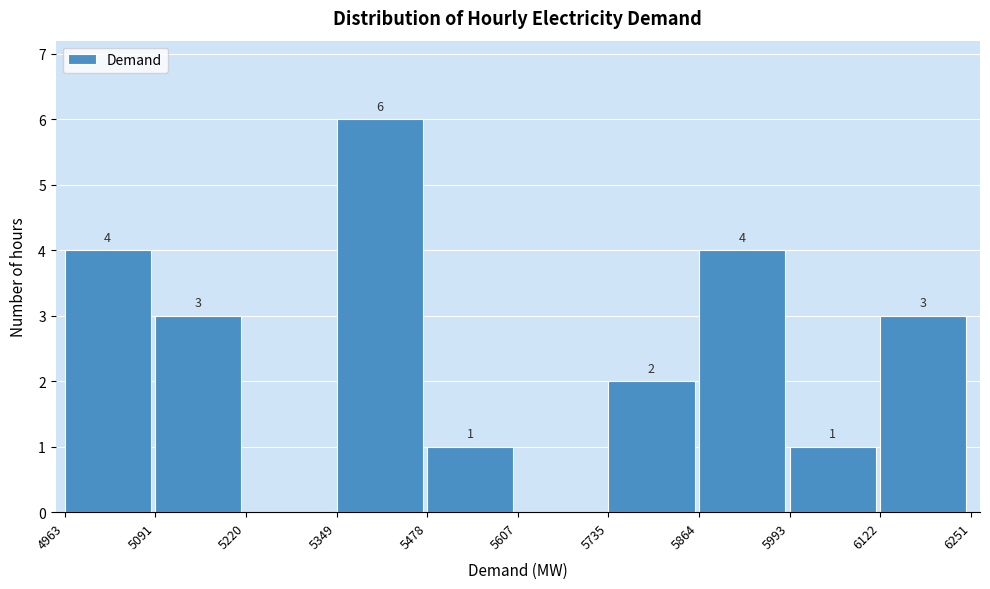

Over which range of the x-axis is the bar tallest?

5349 to 5478